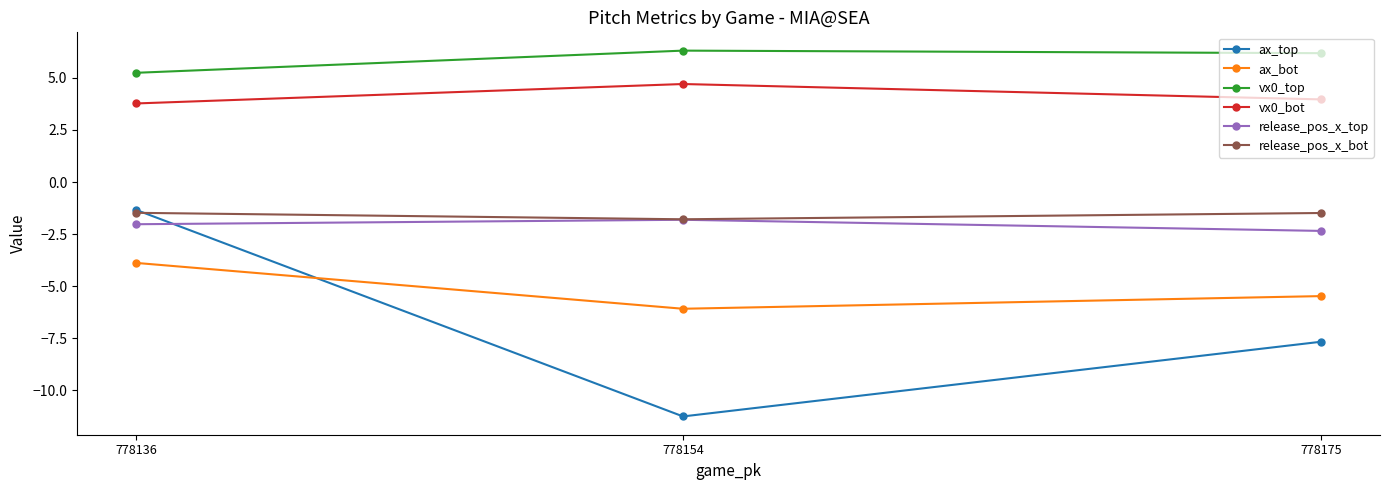

How many lines are shown in the chart?

6